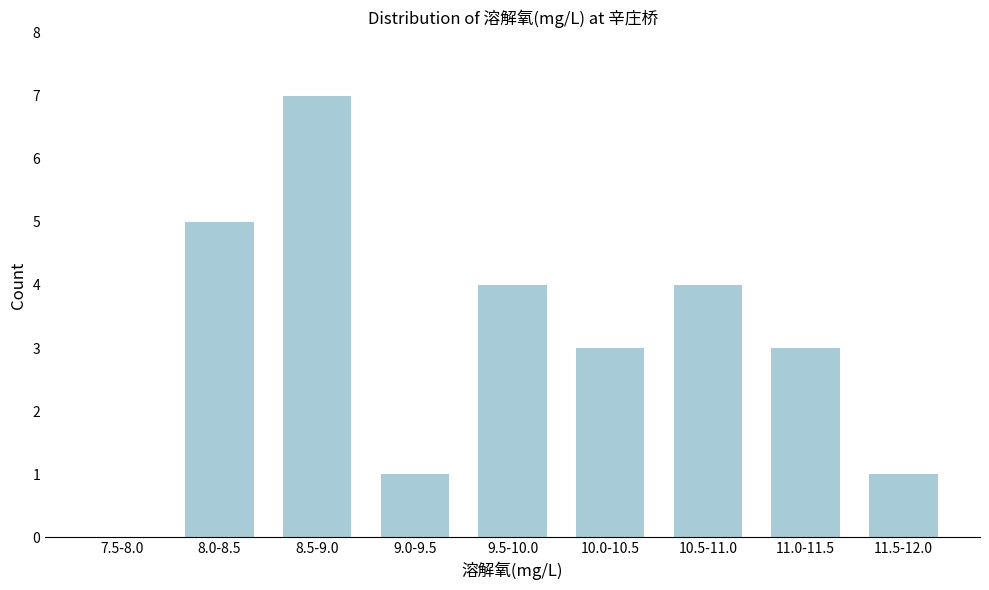

Reading left to right, what are all the values shown in this chart?

7.5-8.0=0	8.0-8.5=5	8.5-9.0=7	9.0-9.5=1	9.5-10.0=4	10.0-10.5=3	10.5-11.0=4	11.0-11.5=3	11.5-12.0=1